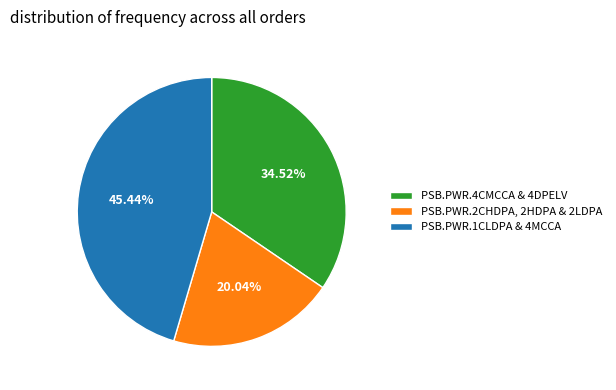

Is there any slice that represents more than half of the pie?

No